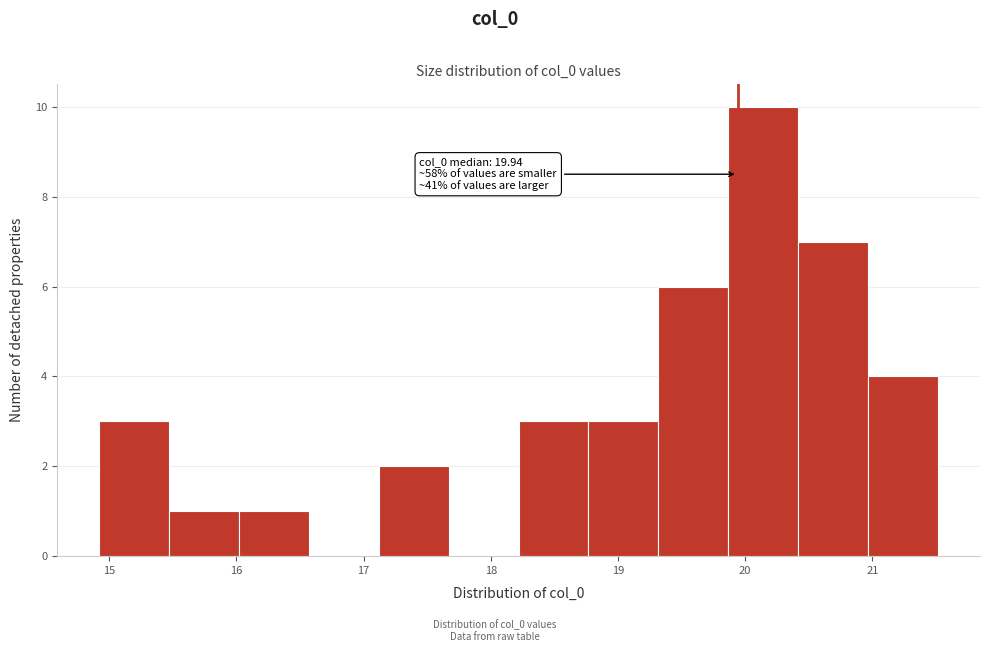

Which range on the x-axis has the tallest bar?

19.9 to 20.4